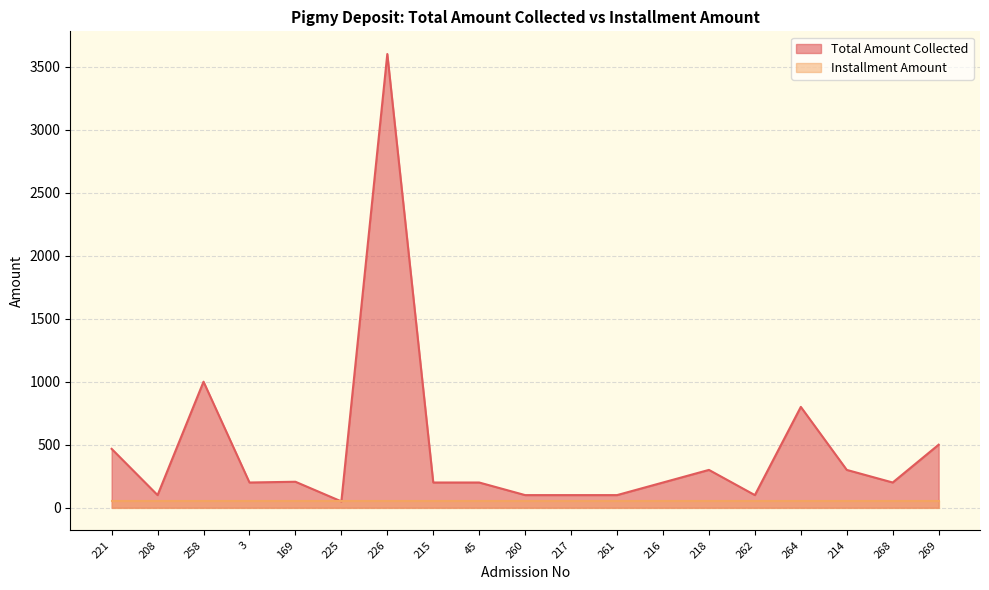

Approximately how many times larger is the value at 268 compared to 218?

0.7